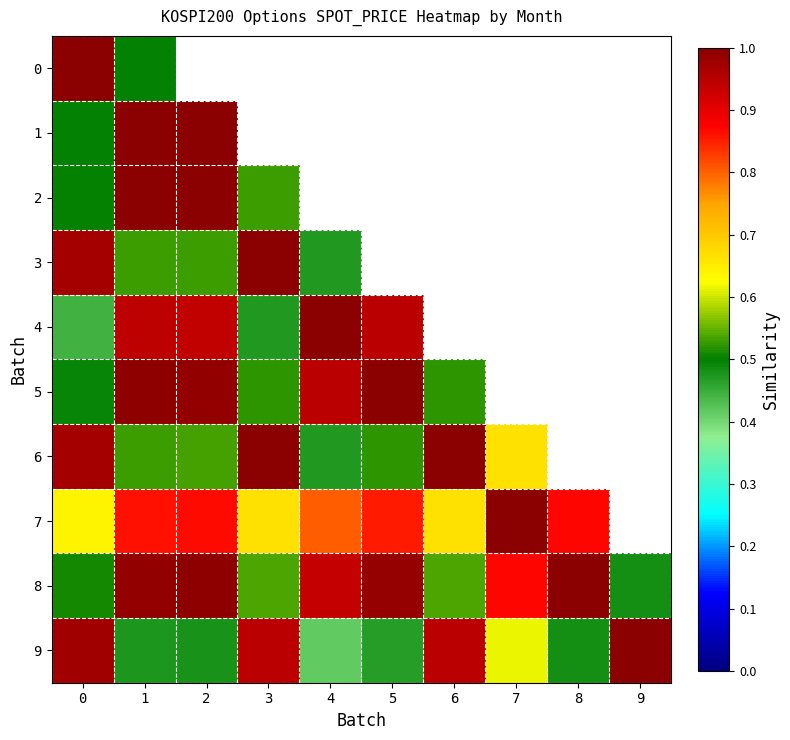

Rank the series by their maximum value, from lowest to highest.

0, 1, 2, 3, 4, 5, 6, 7, 8, 9